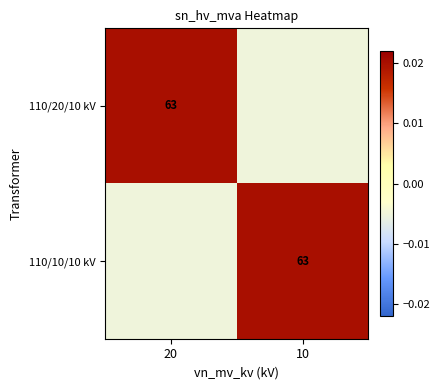

How many values in the 110/10/10 kV series exceed 0?

1